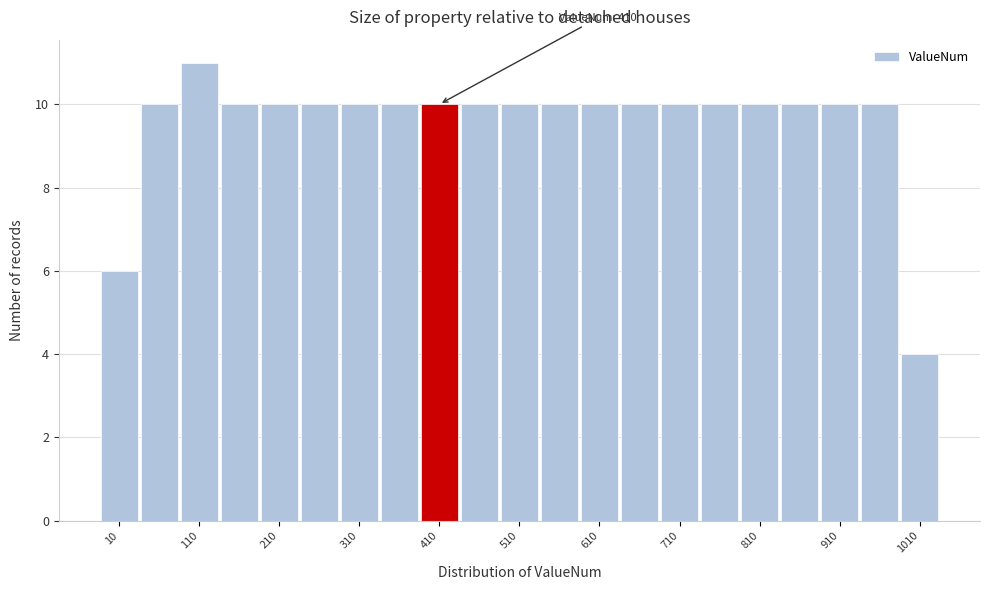

Over which range of the x-axis is the bar tallest?

85 to 135